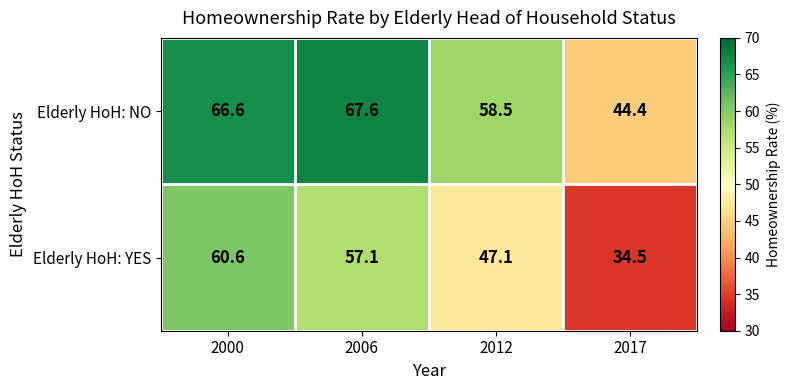

Where does the Elderly HoH: NO series first go above 66?

2000